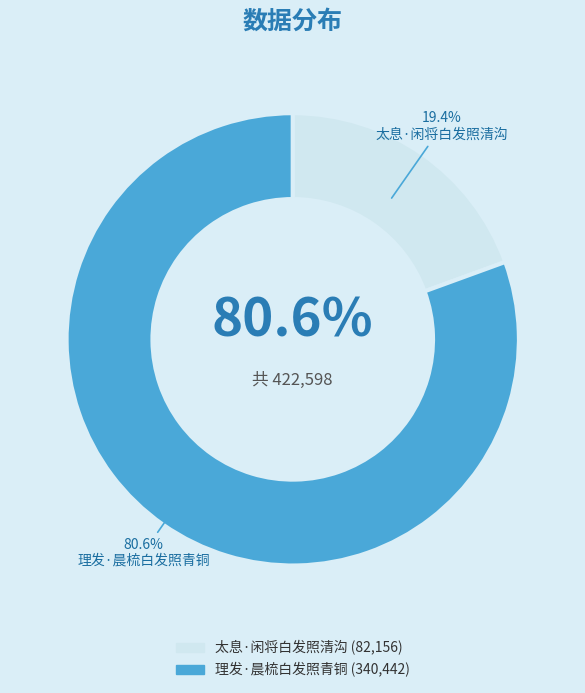

What is the change in value from 太息·闲将白发照清沟 to 理发·晨梳白发照青铜?

+258286